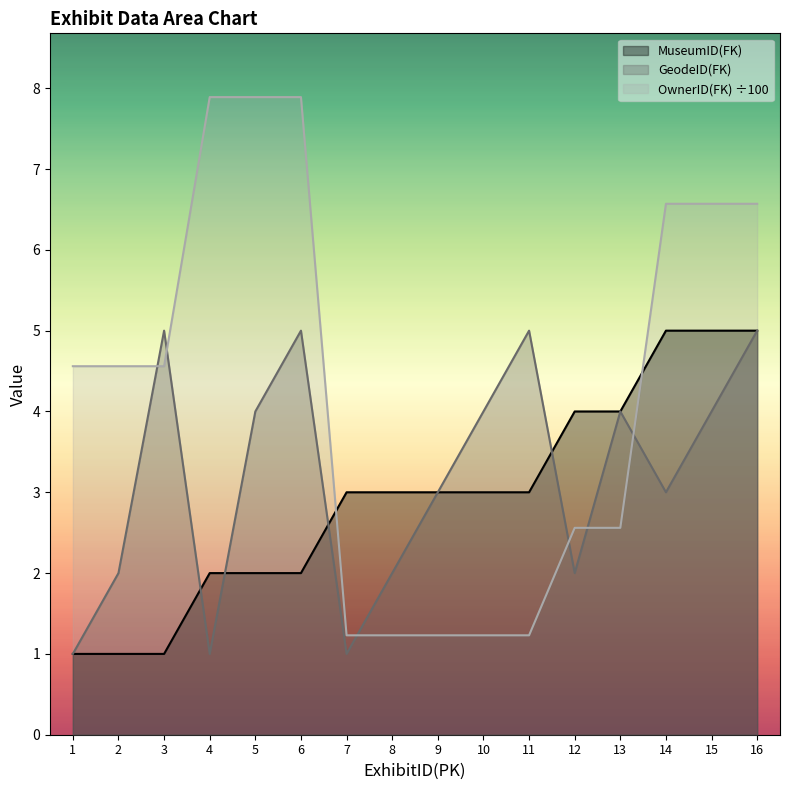

Does the chart have visible grid lines?

No